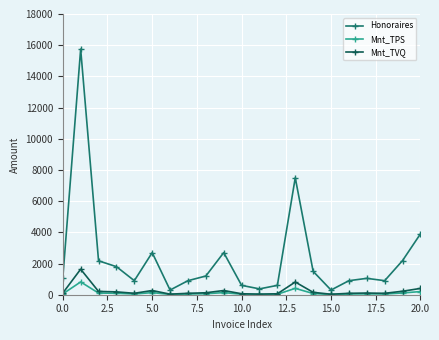

Which series has the largest total across all categories?

Honoraires